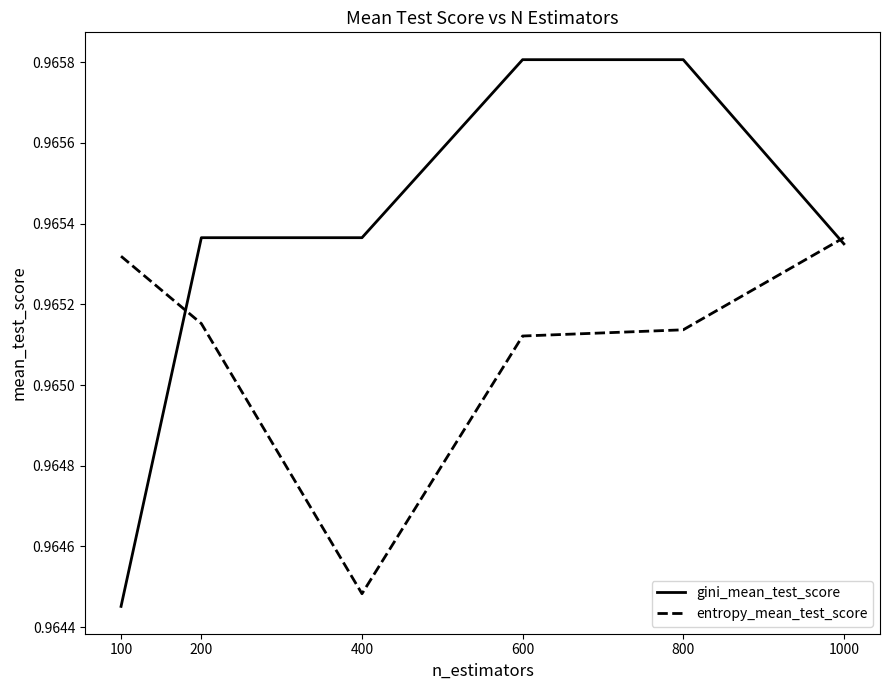

Which category has the highest value in the entropy_mean_test_score series?

1000